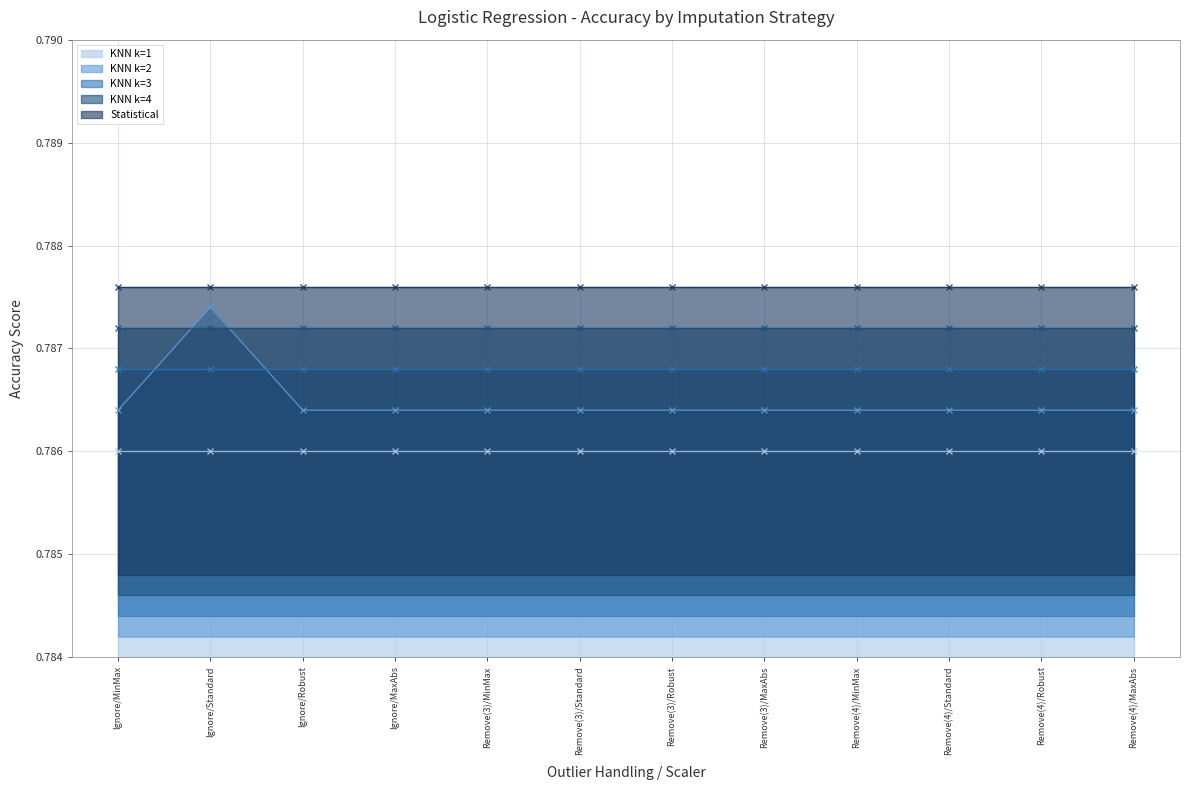

The value of KNN k=2 at Remove(4)/Standard is 0.8. True or false?

True